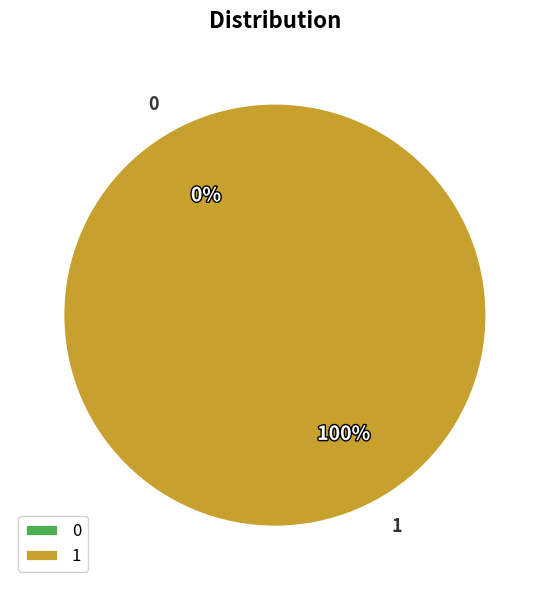

What is the total percentage of 0 and 1?

100.0%